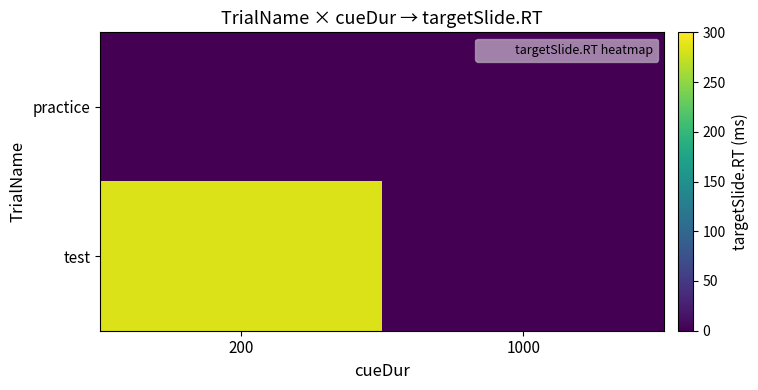

At which category does the chart reach its peak across all series?

200